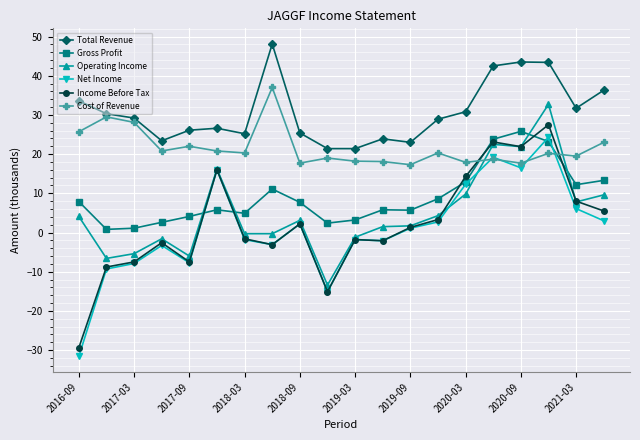

Which series has the largest total across all categories?

Total Revenue